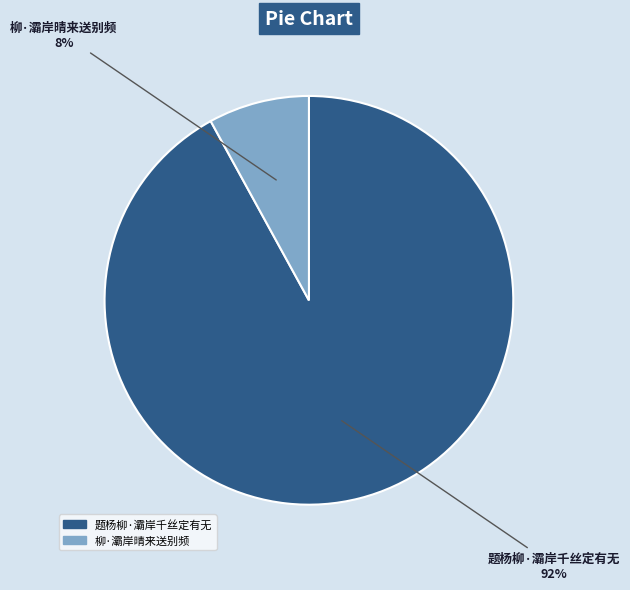

Which slice is the largest?

题杨柳·灞岸千丝定有无